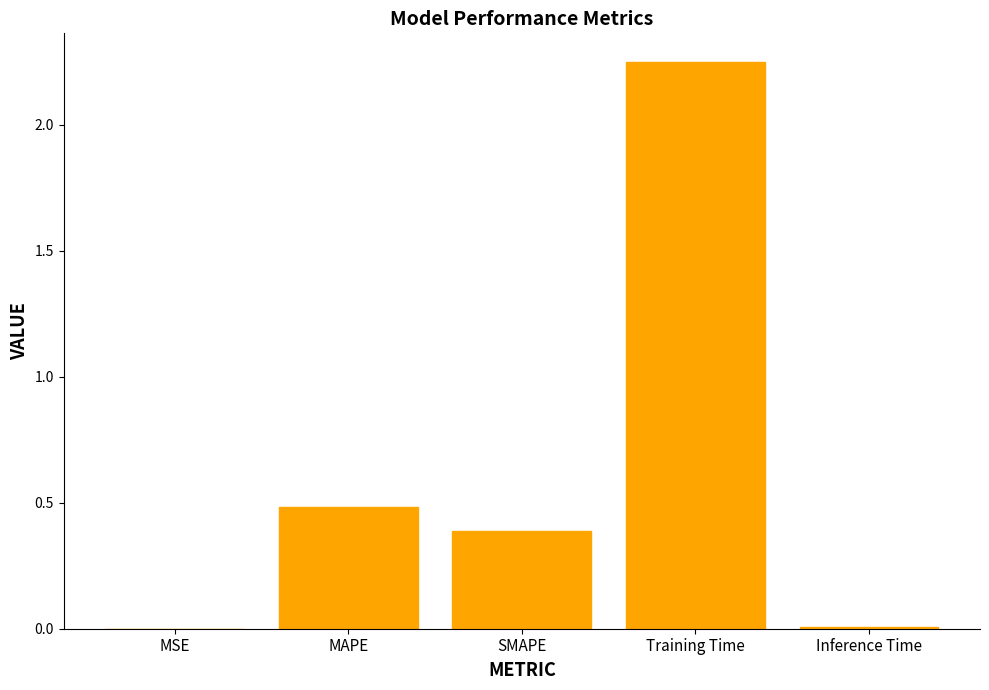

What is the sum of all values?

3.1